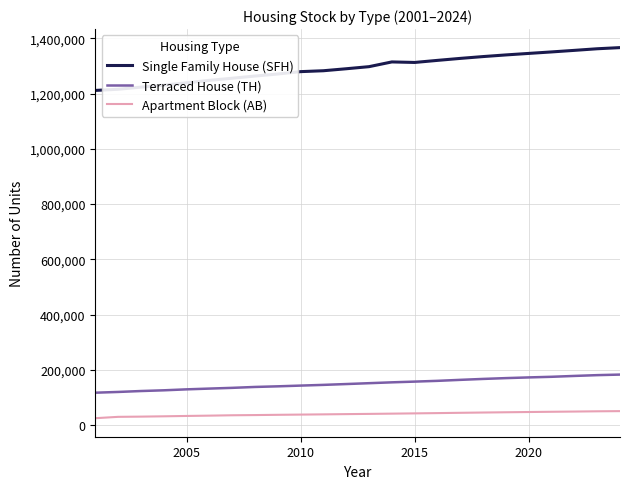

True or false: Apartment Block (AB) and Terraced House (TH) cross at least once.

False